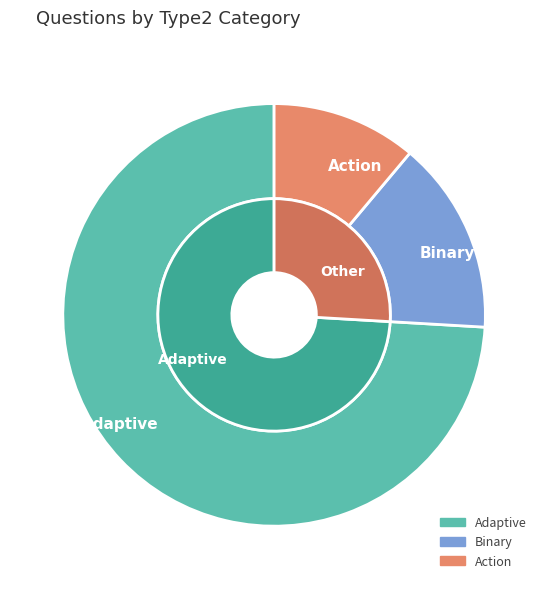

How many slices are in this pie chart?

3